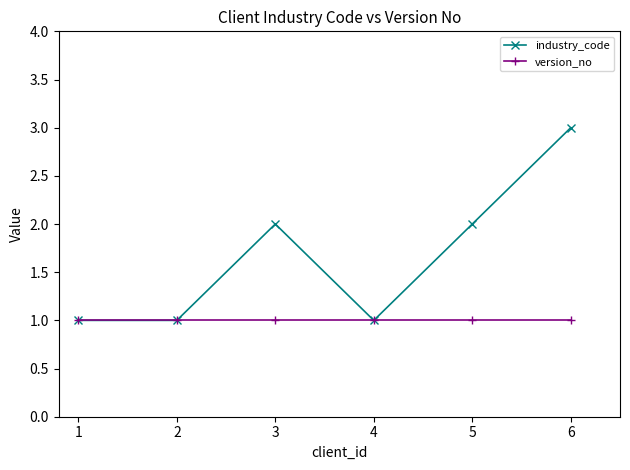

Which series changed the most between 2 and 5?

industry_code